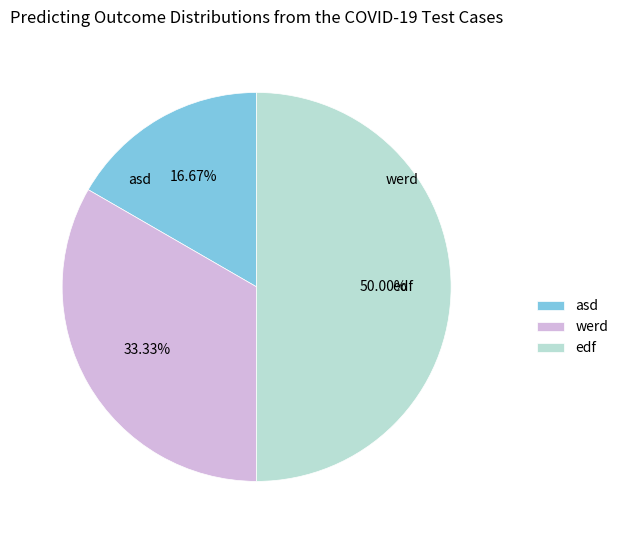

True or false: werd accounts for 33% of the total.

True